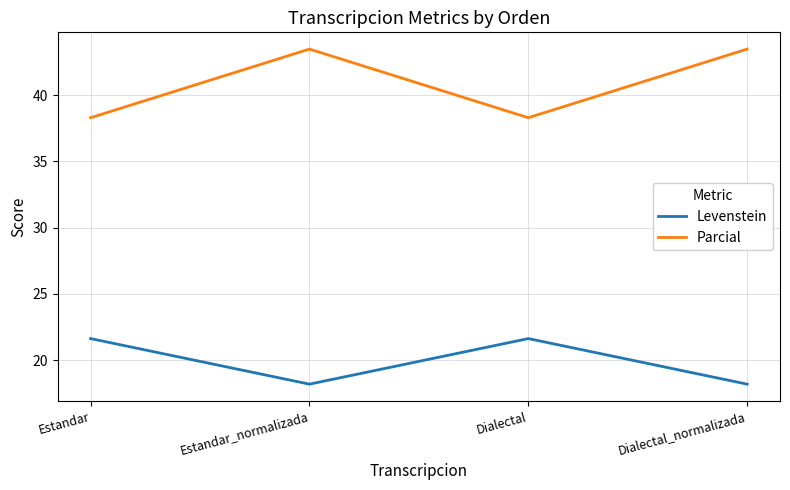

List the series in order of their overall mean, lowest first.

Levenstein, Parcial